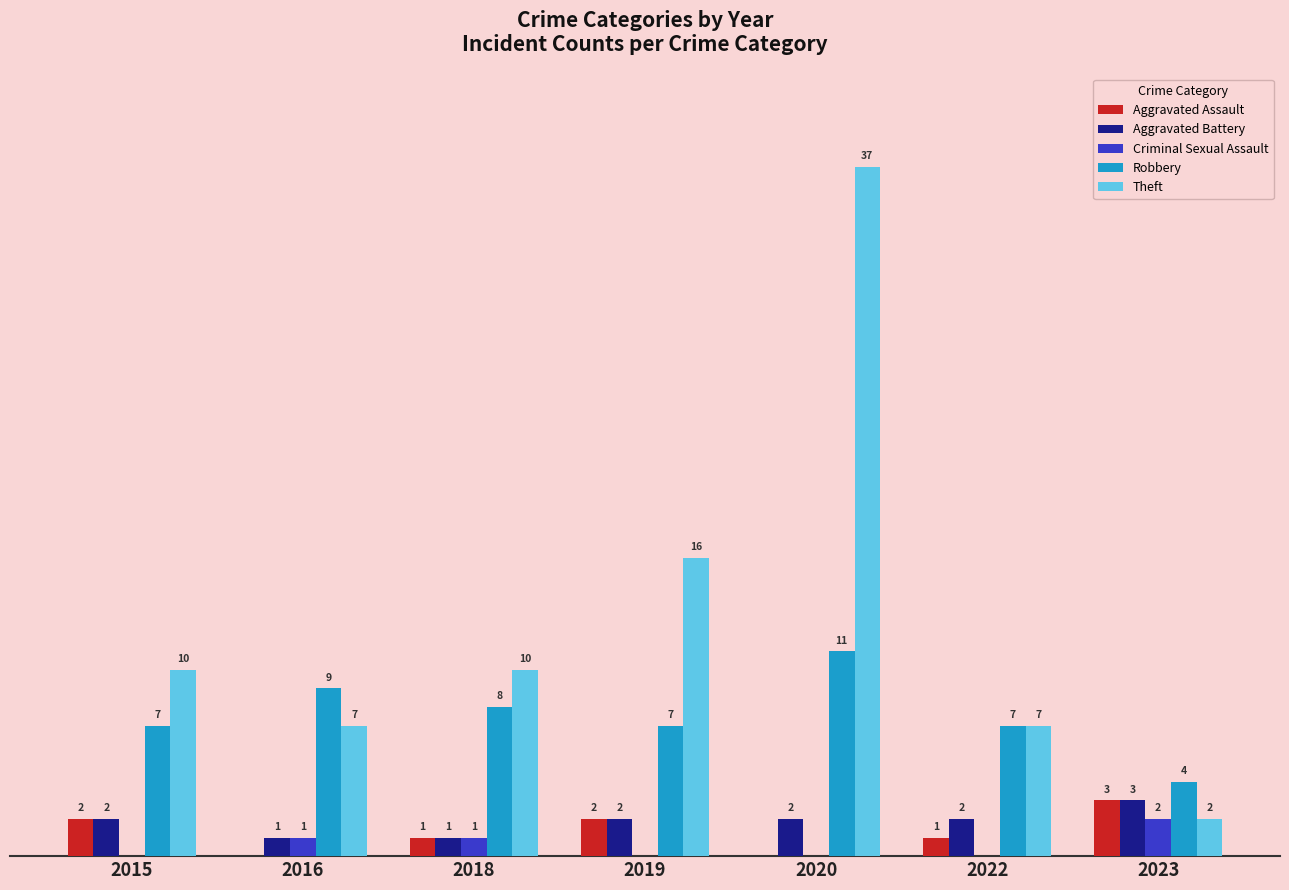

Between 2018 and 2019, which series saw the biggest shift?

Theft